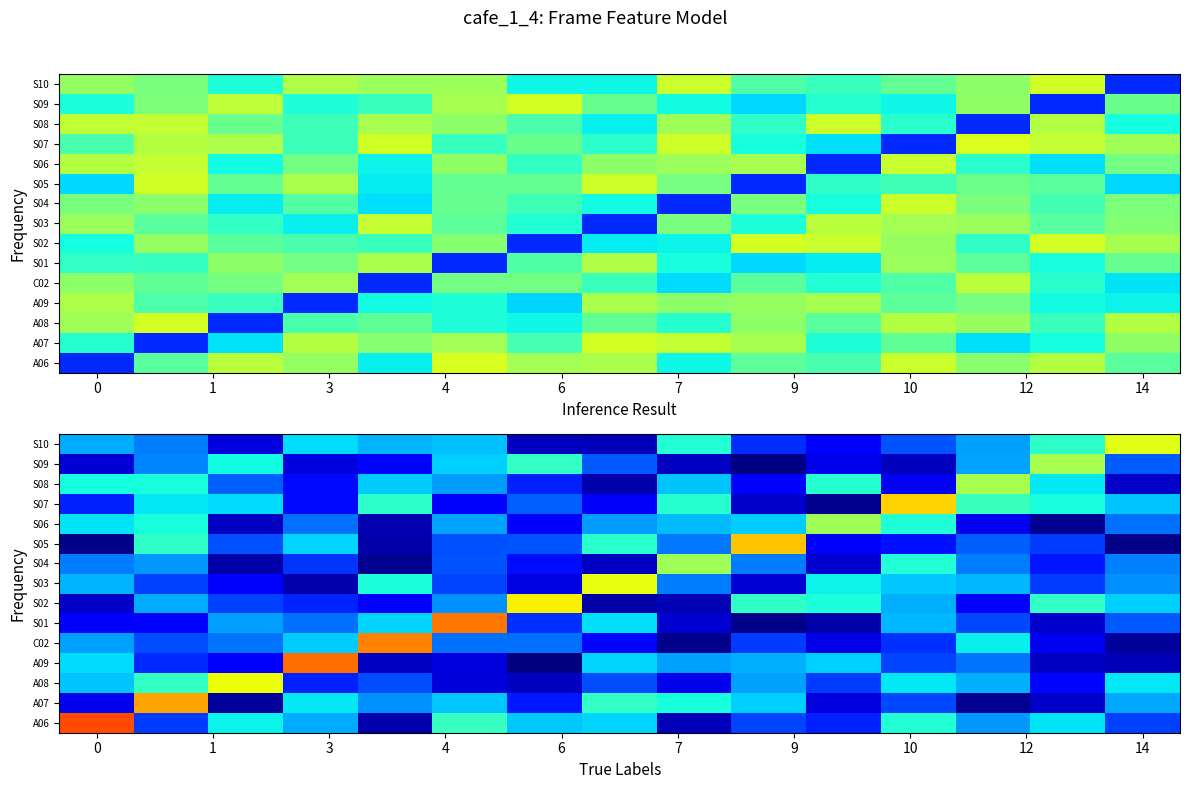

What is the greatest value displayed?

1.7